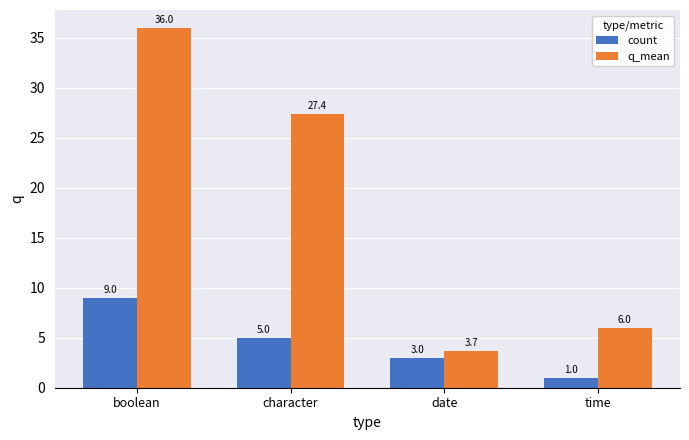

The value of q_mean at character is 27.4. True or false?

True